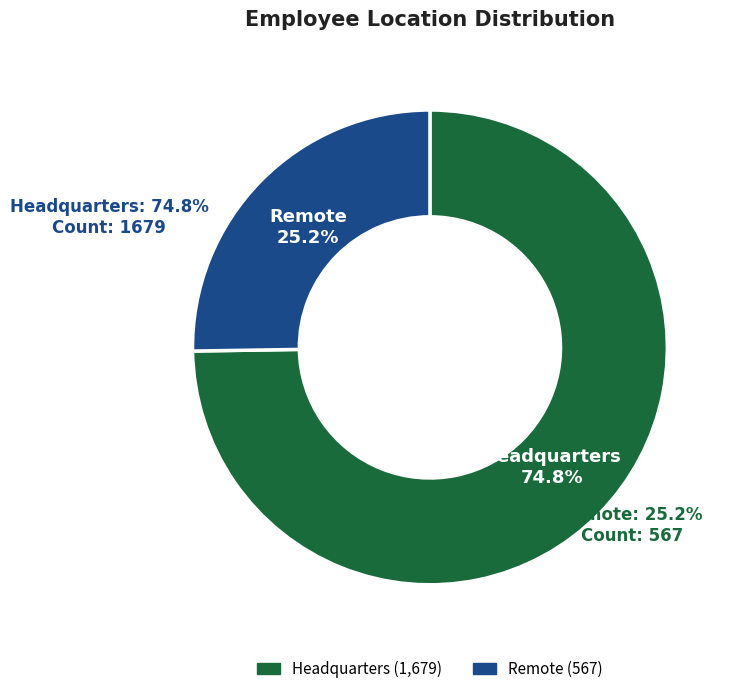

What percentage is NOT represented by Headquarters?

25.2%